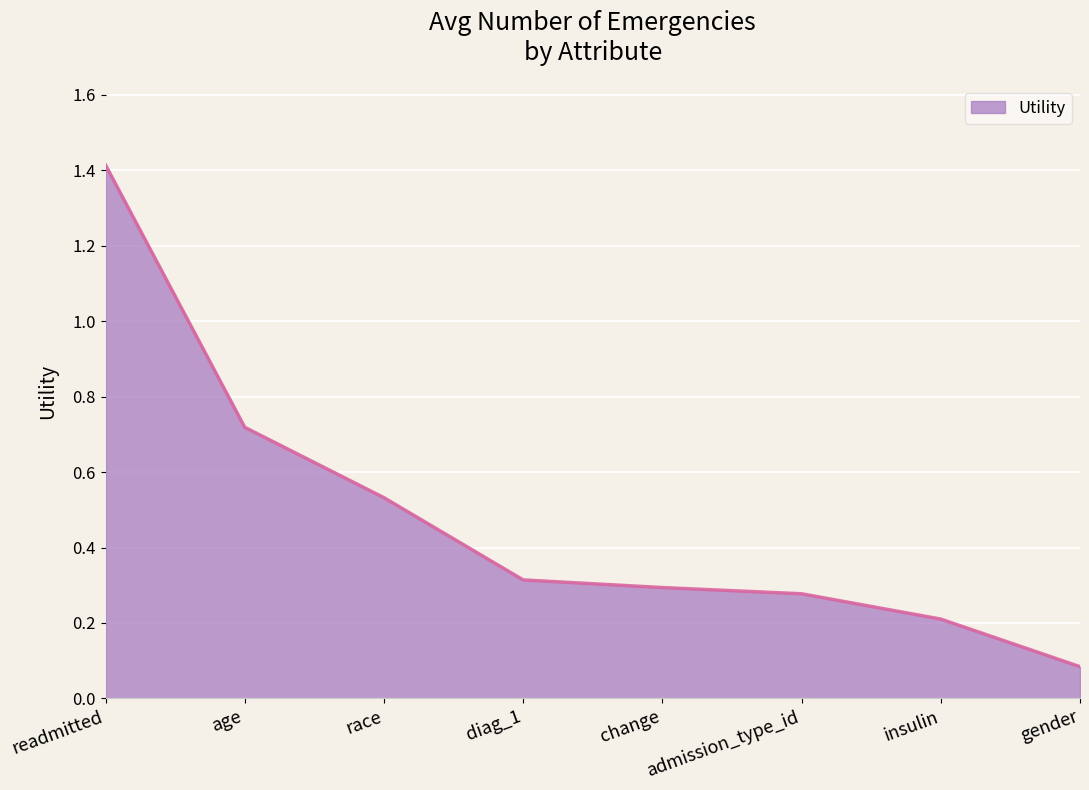

What is the sum of the values at readmitted and change?

1.7